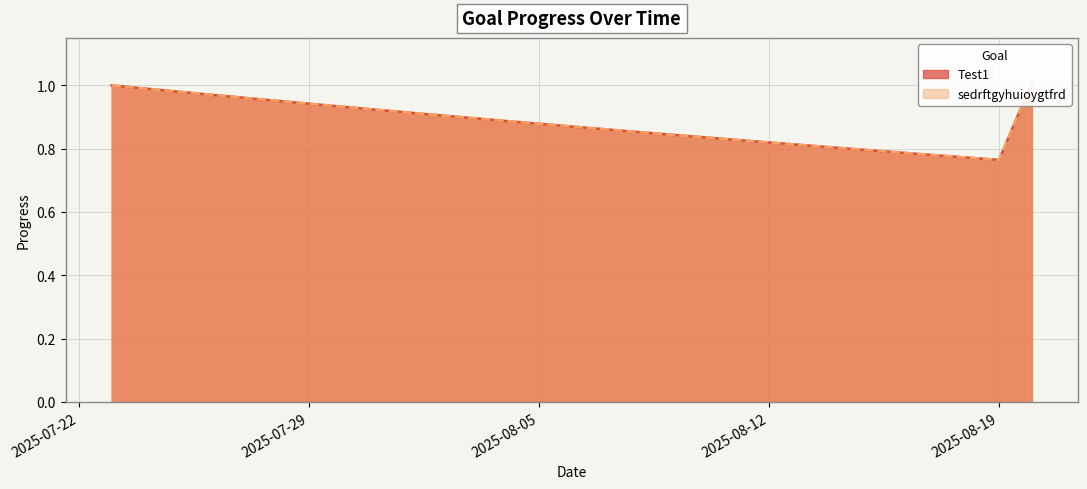

What position from the right is 2025-08-10?

11